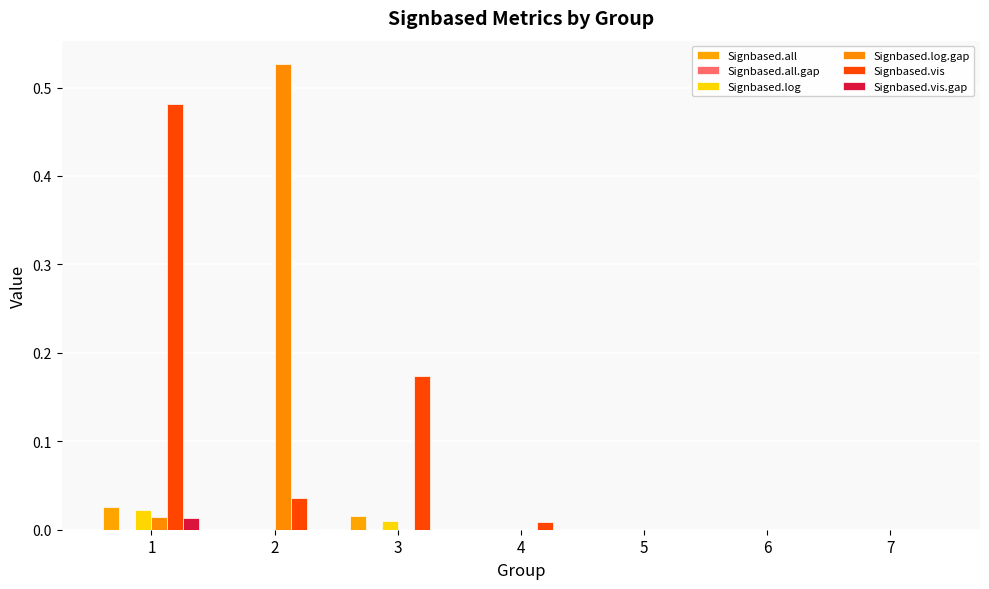

How many series are shown in this chart?

6